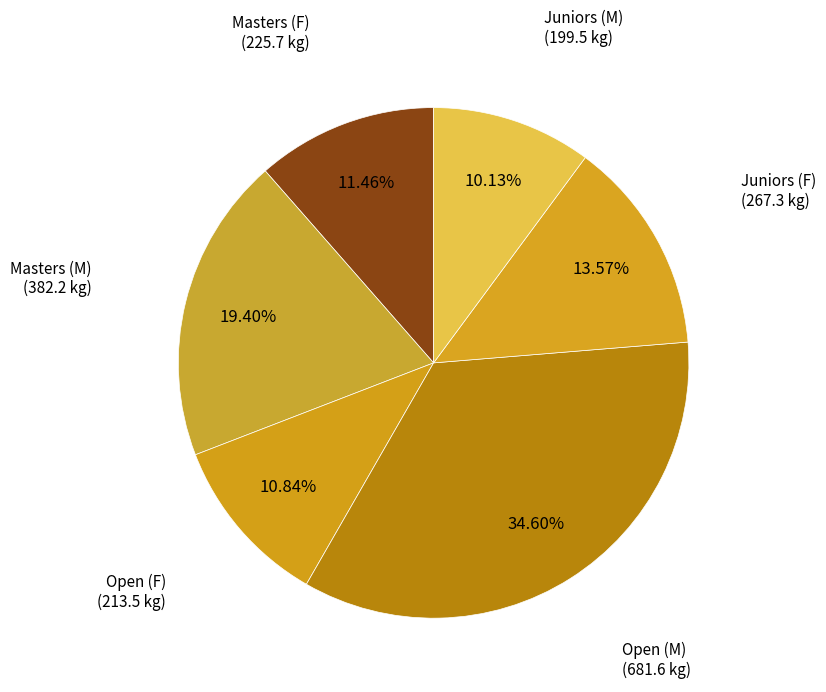

Between Open (M) and Juniors (M), which is larger?

Open (M)